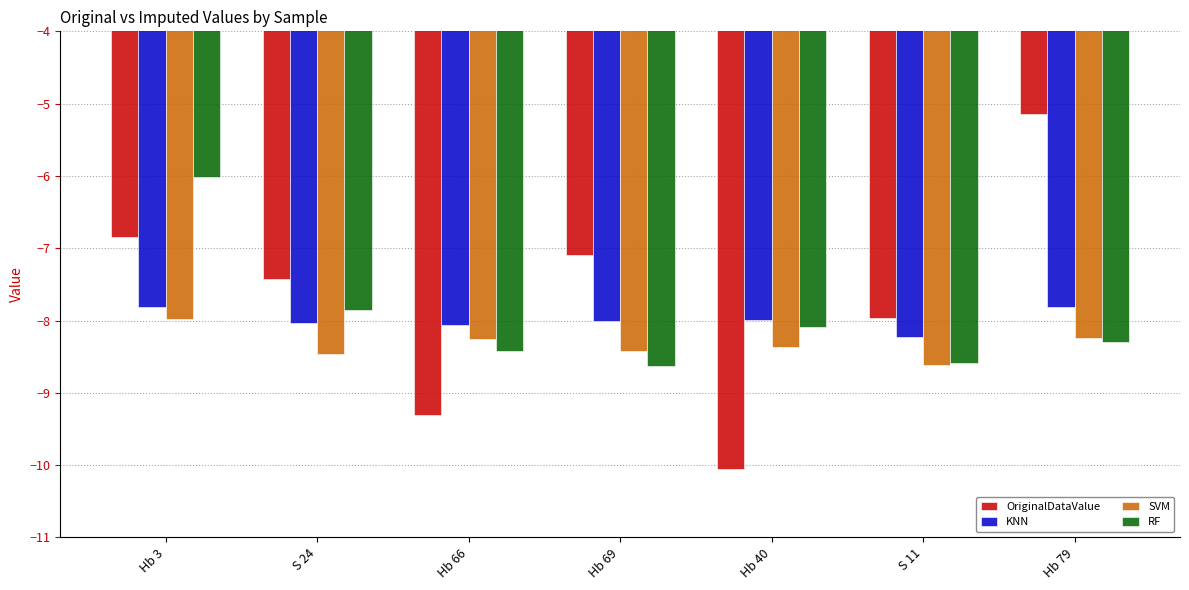

Which label corresponds to the smallest value in the chart?

Hb 40